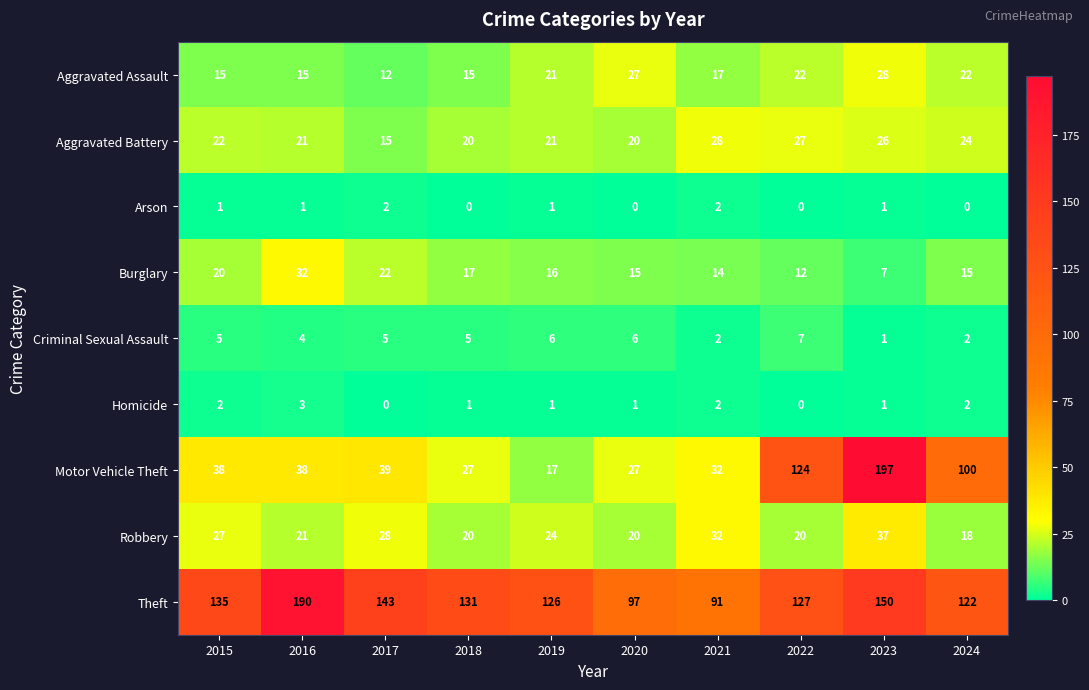

Which series has the largest total across all categories?

Theft